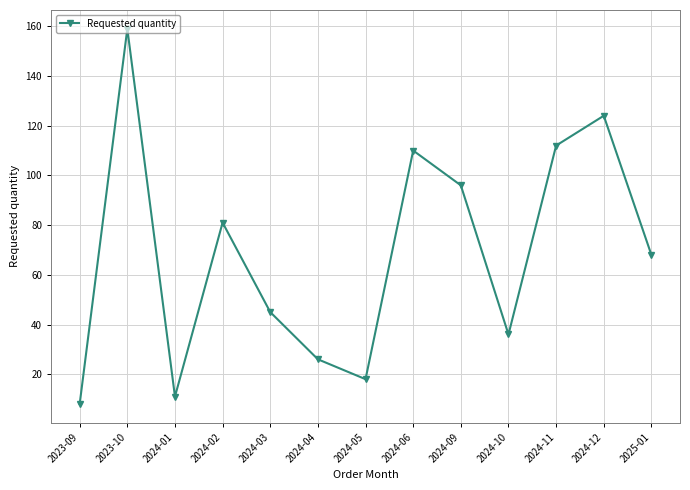

Rank the categories by value from lowest to highest.

2023-09, 2024-01, 2024-05, 2024-04, 2024-10, 2024-03, 2025-01, 2024-02, 2024-09, 2024-06, 2024-11, 2024-12, 2023-10